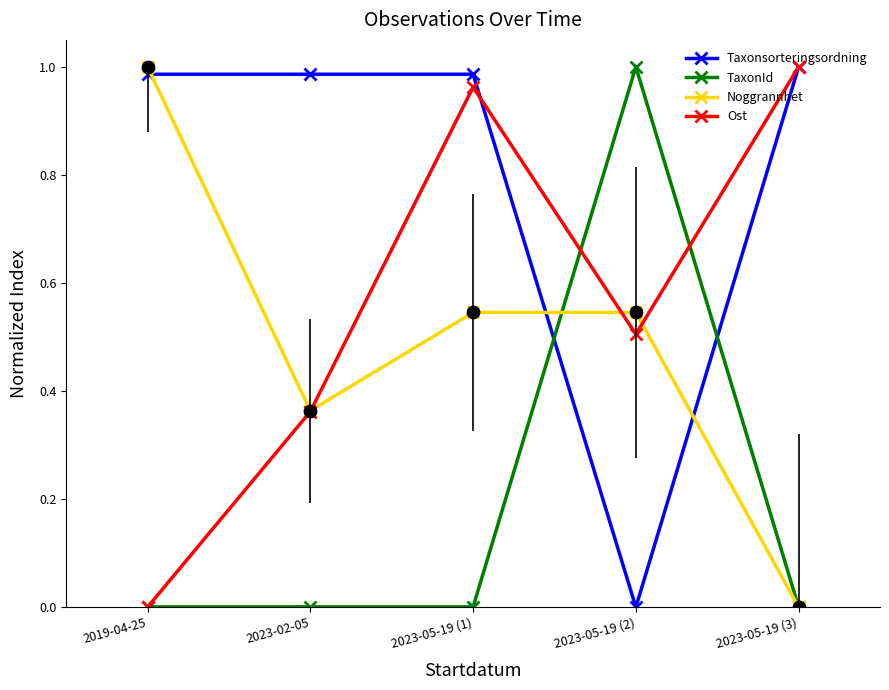

Which series contains the lowest Y value?

Taxonsorteringsordning